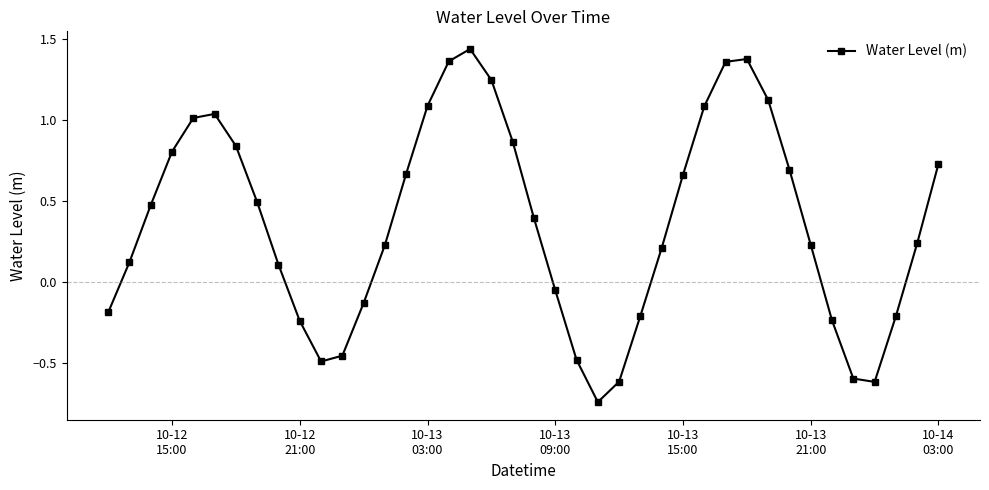

What is the difference between the maximum and minimum values?

2.2